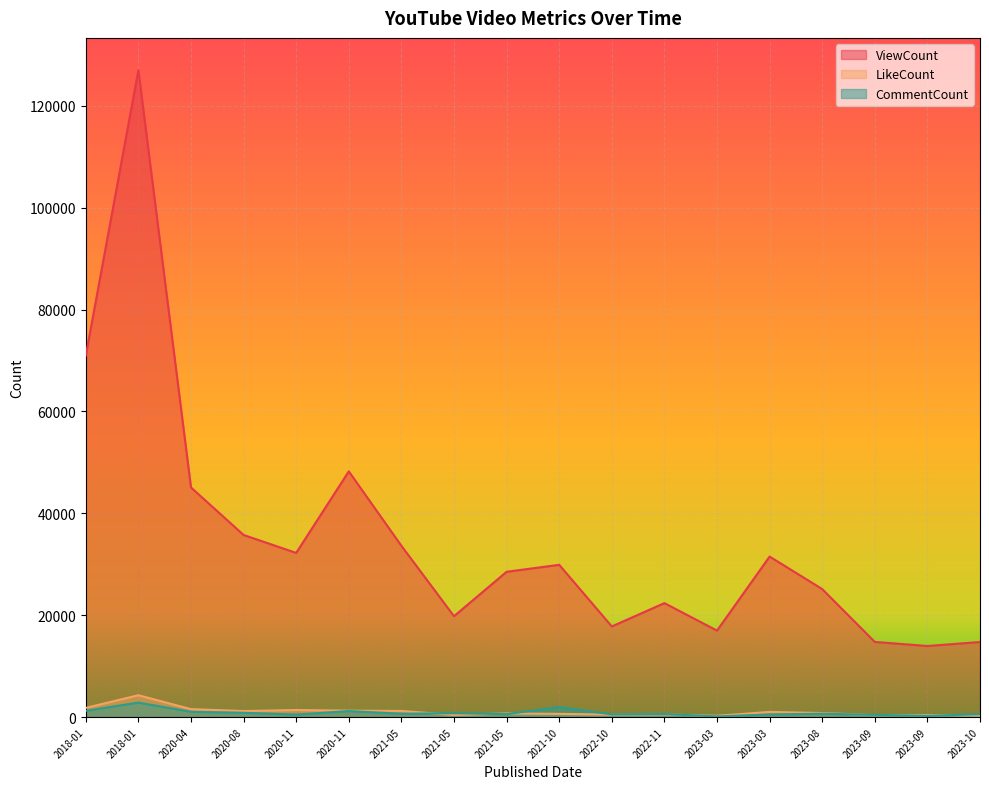

What is the sum of all CommentCount values?

15019